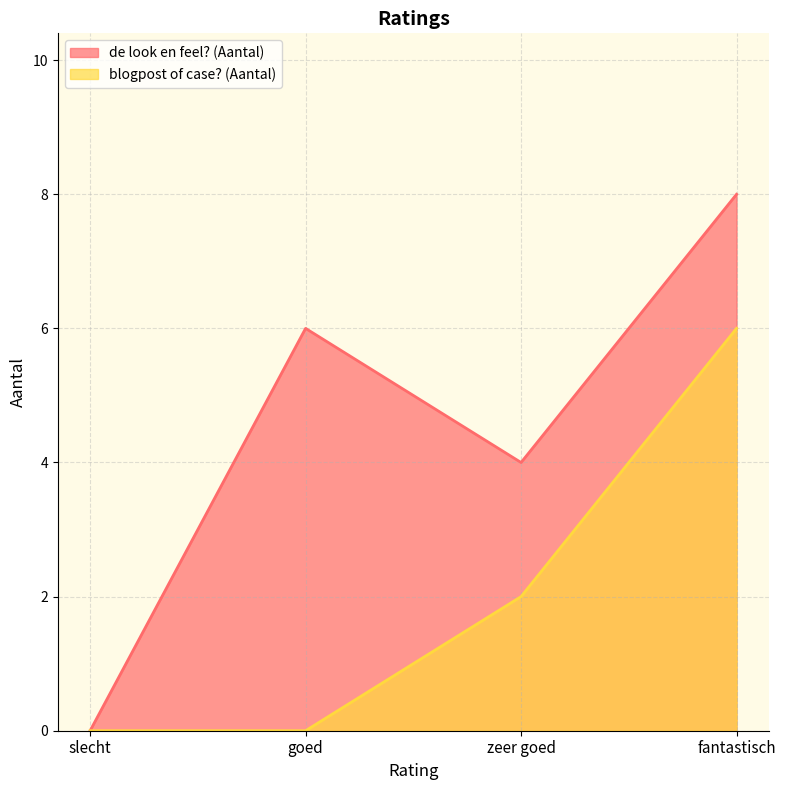

What is the label of the 1st point from the right?

fantastisch